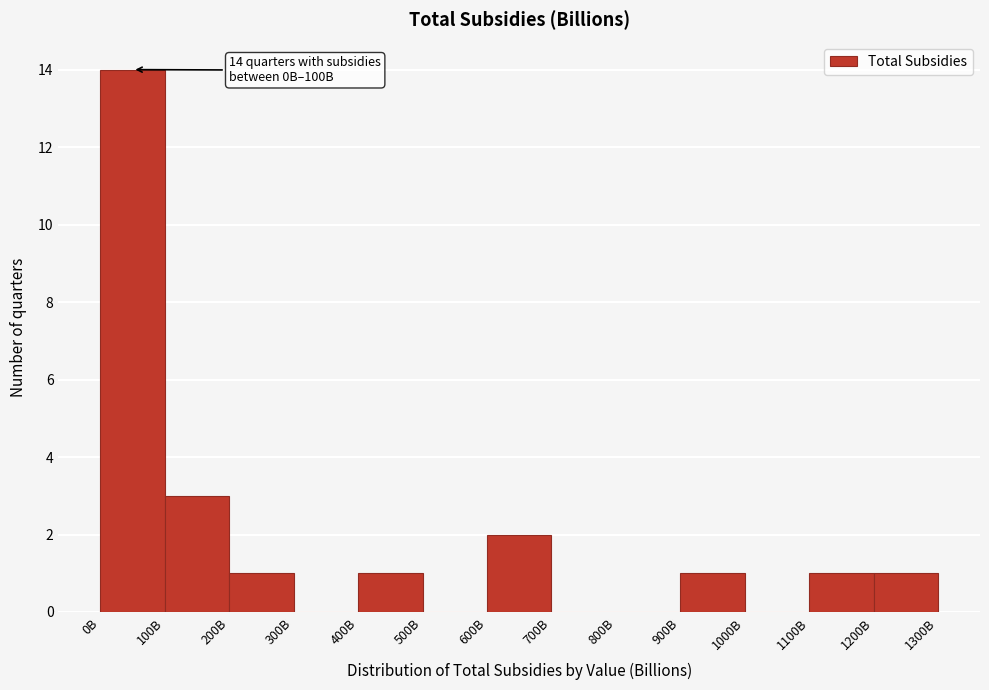

What is the change in value from 700B to 1100B?

+1